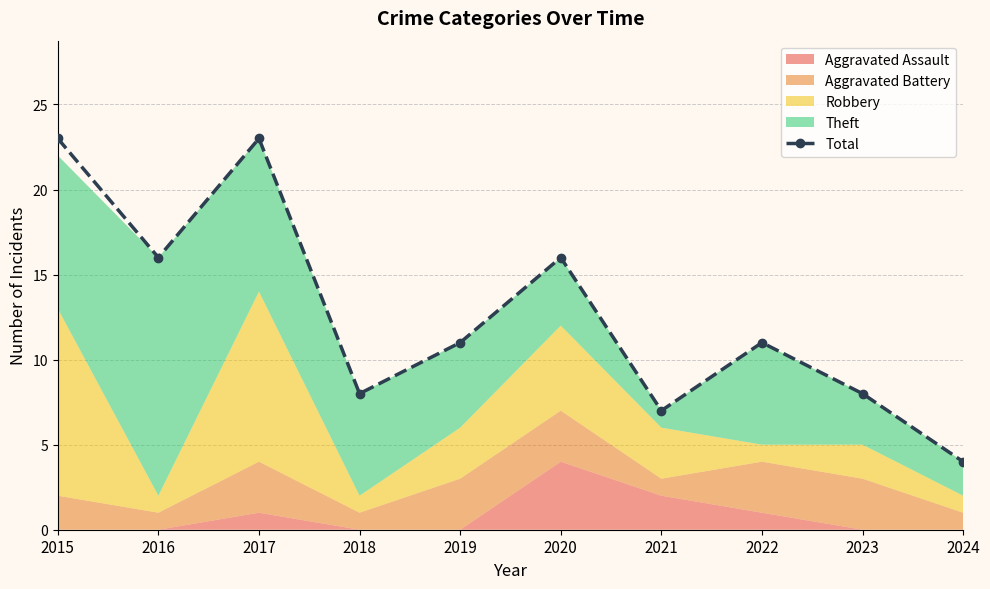

Where does the data first go above 11?

2015